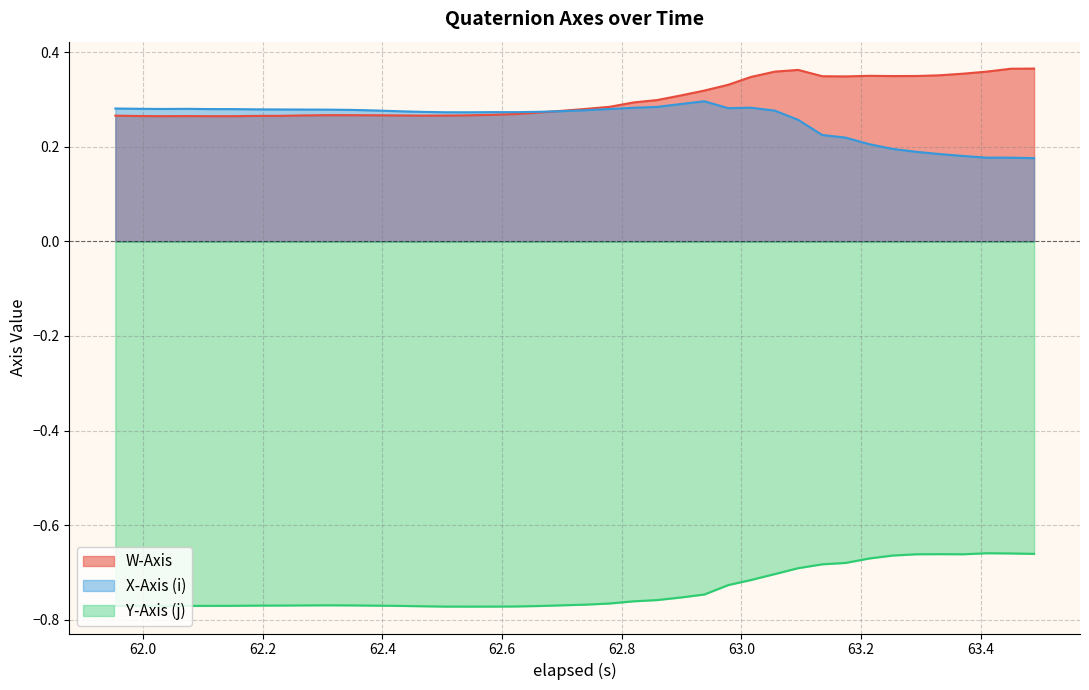

What is the minimum value shown in the chart?

-0.8